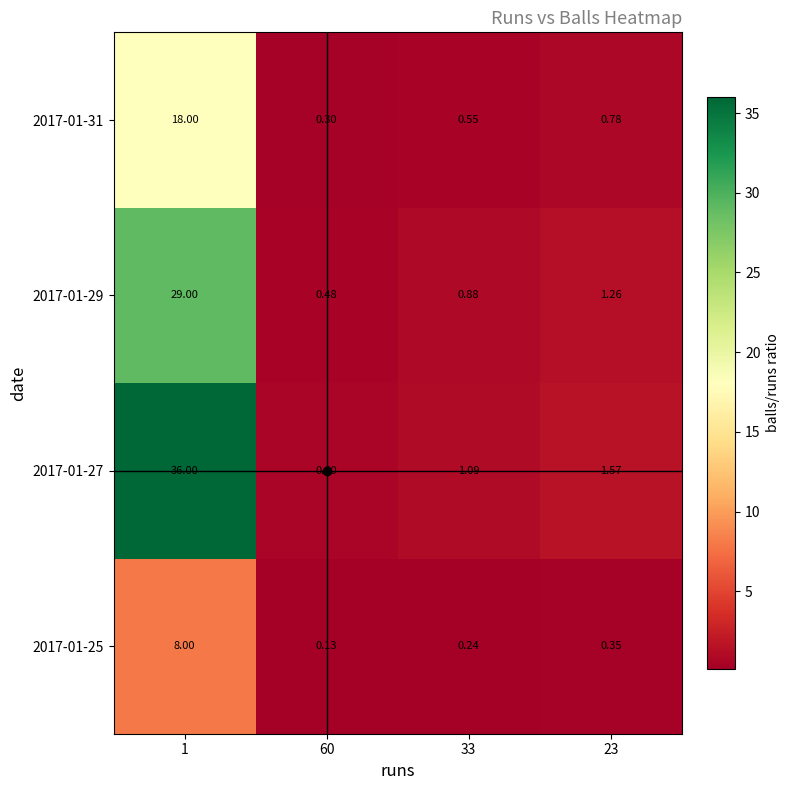

Is the value of 2017-01-27 at 60 greater than the value of 2017-01-31 at 60?

Yes